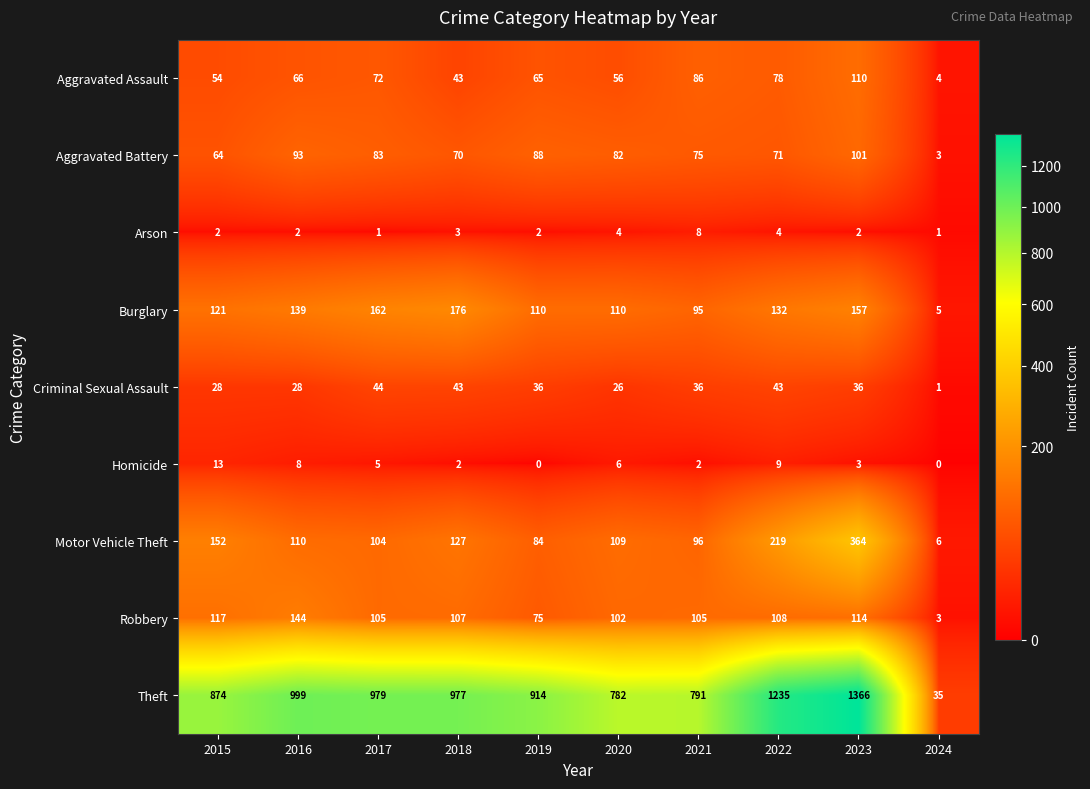

What is the lowest value of the Theft series?

35